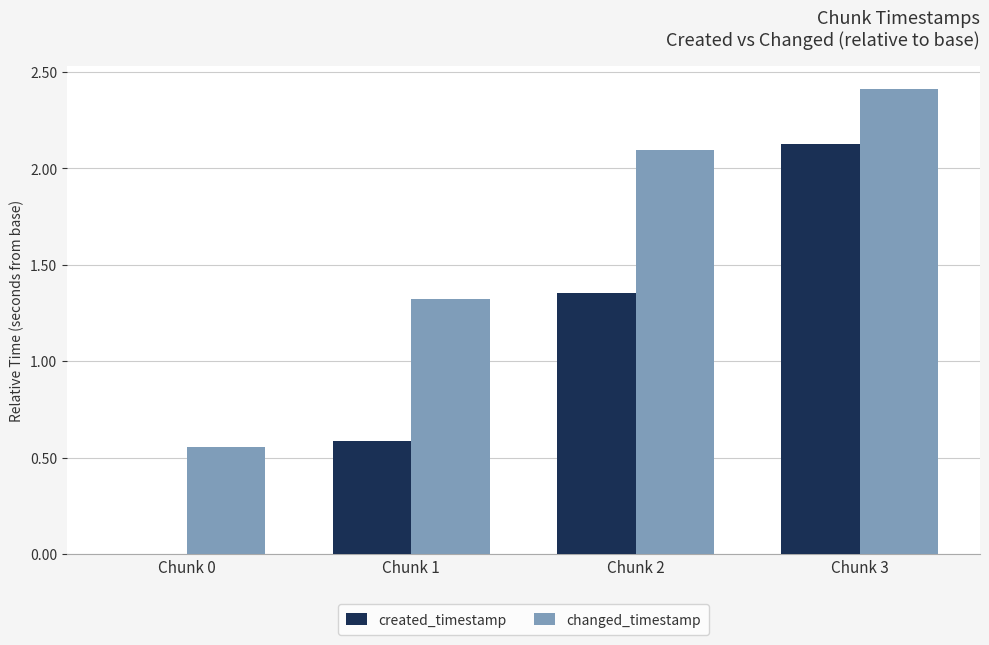

At which label does created_timestamp first exceed 1?

Chunk 2